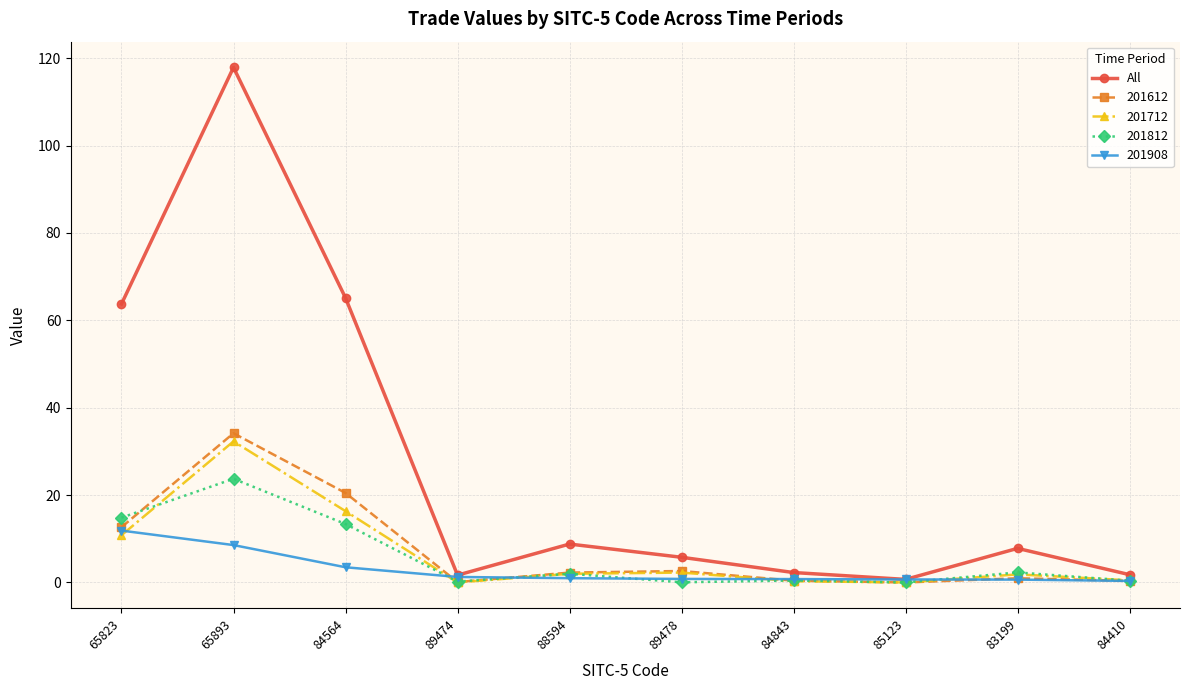

What is the maximum value shown in the chart?

117.9